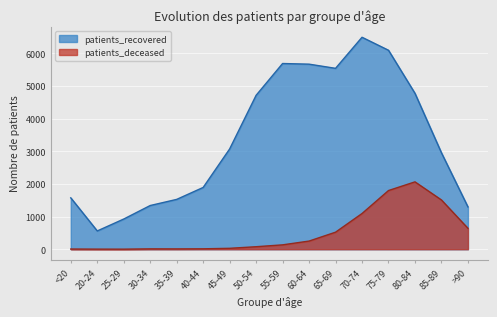

Which series has the largest range (max minus min)?

patients_recovered